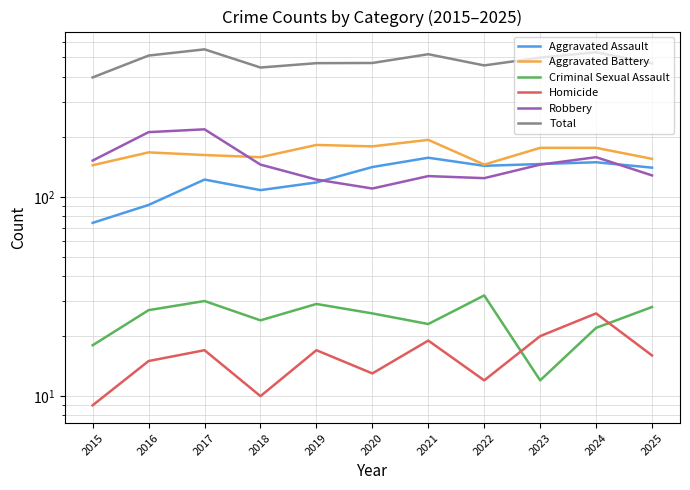

What are all the series names shown in the legend?

Aggravated Assault, Aggravated Battery, Criminal Sexual Assault, Homicide, Robbery, Total